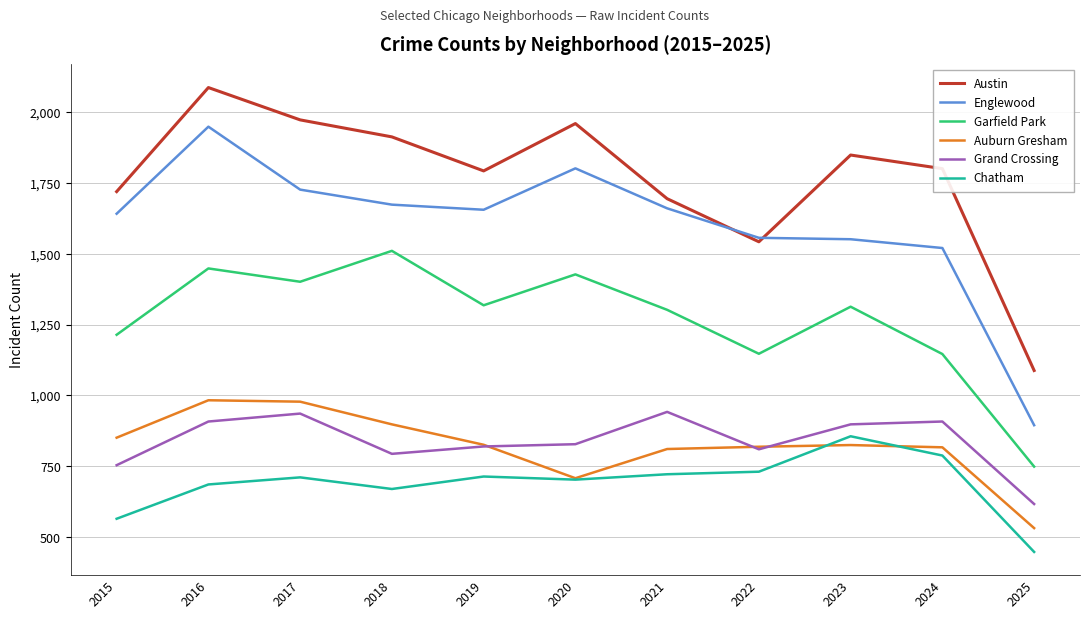

At 2018, list the series in order from largest to smallest.

Austin, Englewood, Garfield Park, Auburn Gresham, Grand Crossing, Chatham